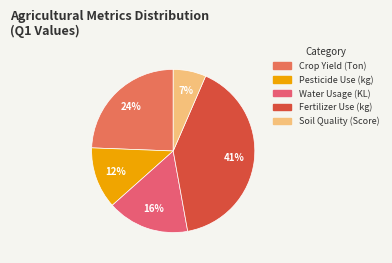

Between Soil Quality (Score) and Water Usage (KL), which is larger?

Water Usage (KL)